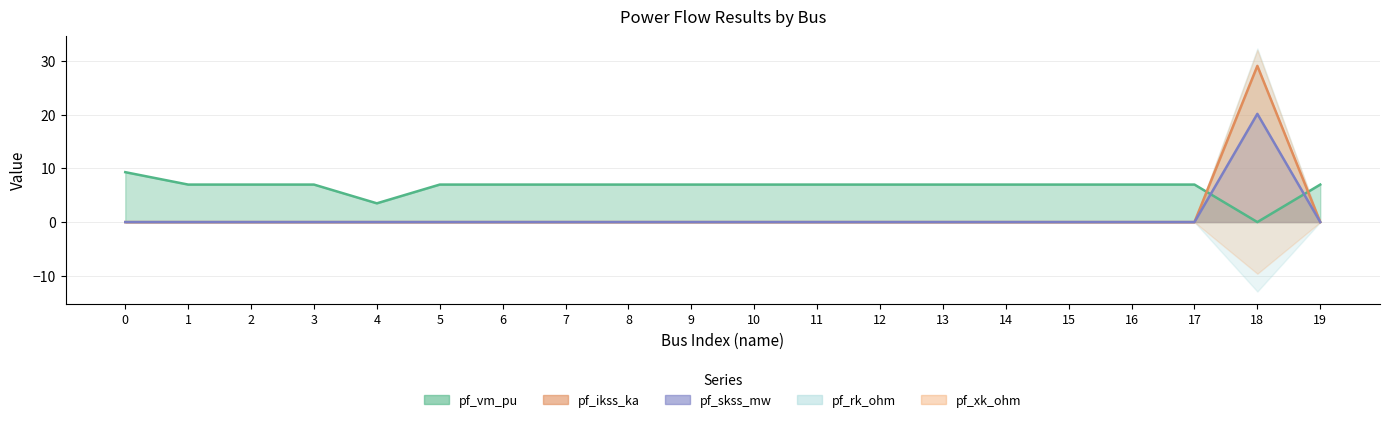

How many values in pf_ikss_ka are above zero?

1